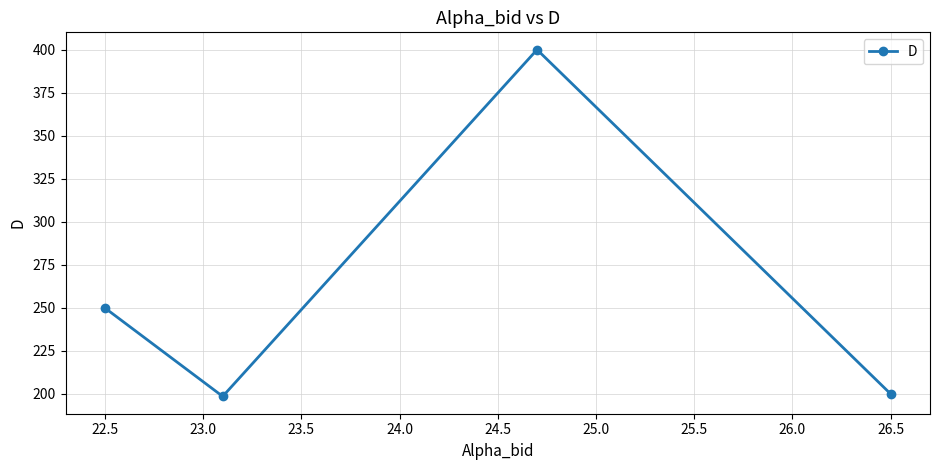

What is the minimum value shown in the chart?

198.6